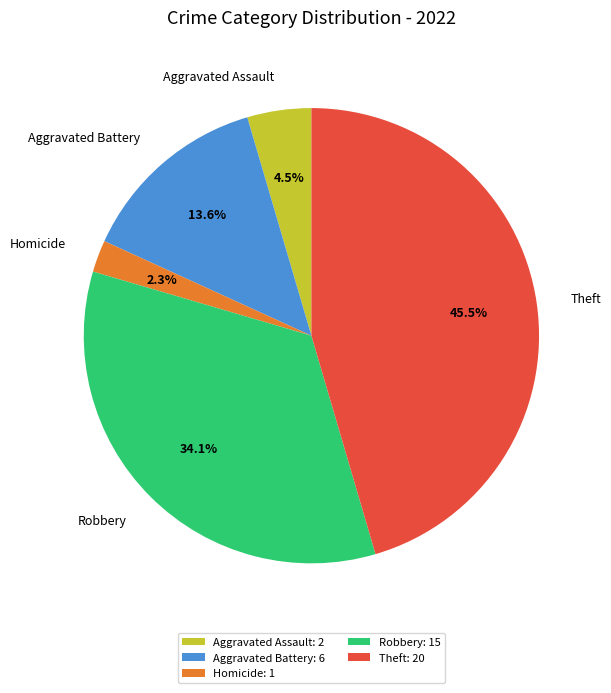

True or false: Aggravated Battery accounts for 3% of the total.

False